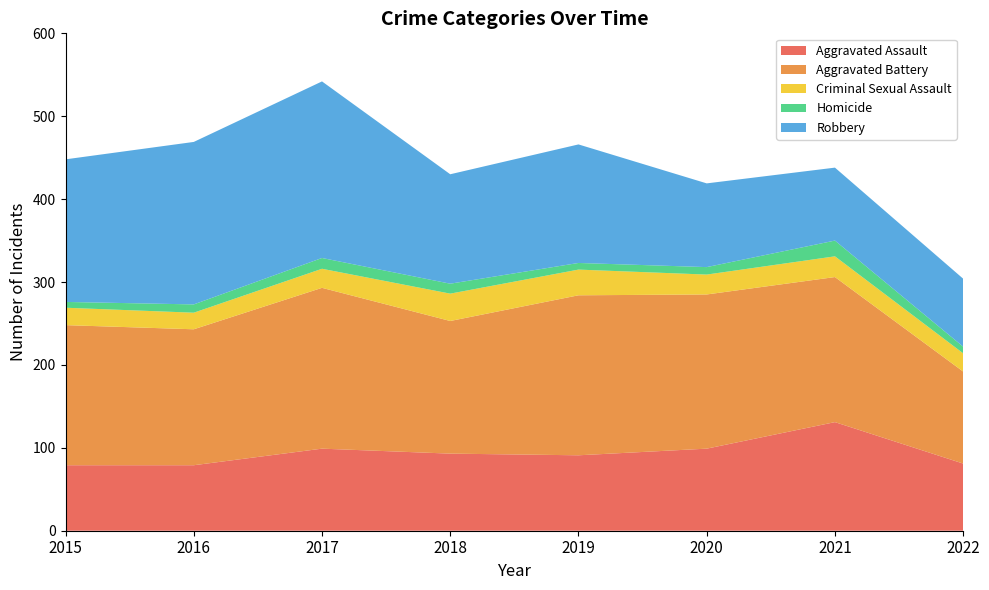

Reading right to left, list all the values displayed in this chart.

Aggravated Assault: 81	131	99	91	93	99	79	79
Aggravated Battery: 111	175	186	193	160	194	164	169
Criminal Sexual Assault: 22	25	24	31	33	23	20	21
Homicide: 8	19	9	8	12	13	10	7
Robbery: 82	88	101	143	132	213	196	172